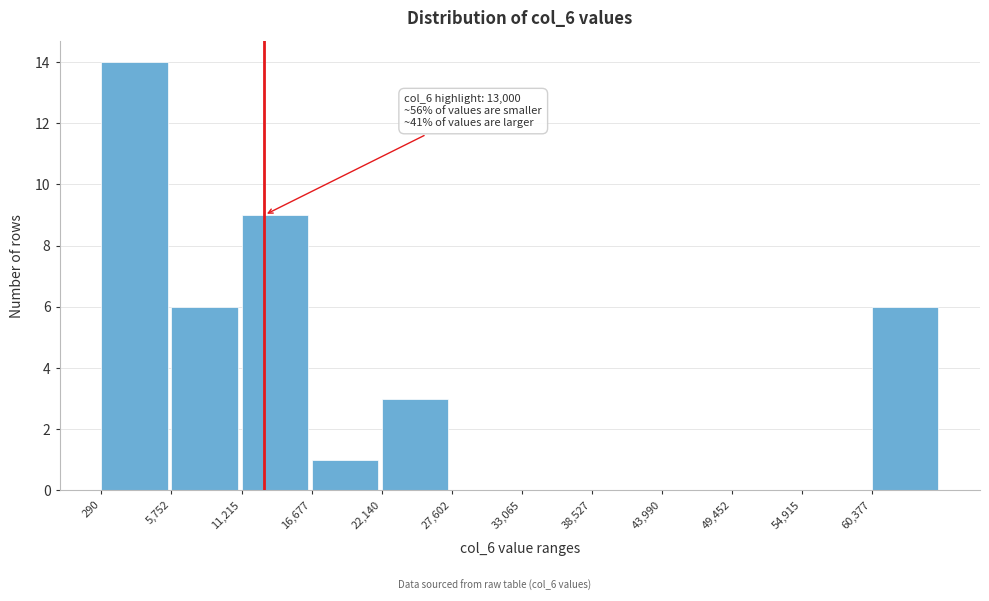

Over which range of the x-axis is the bar tallest?

0 to 6000